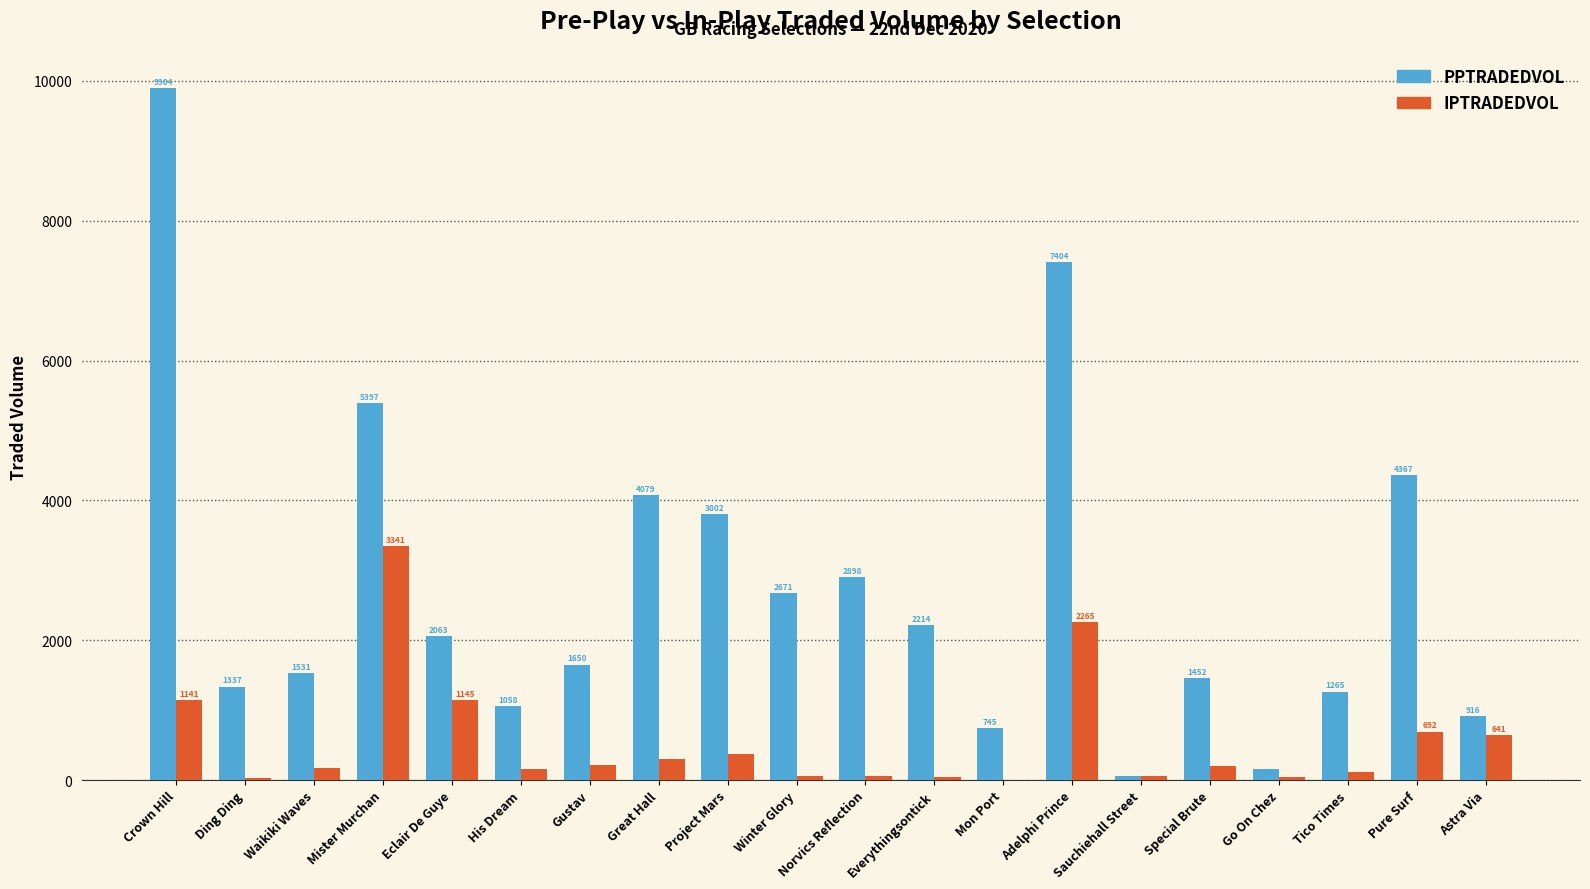

How many categories are shown in the chart?

20